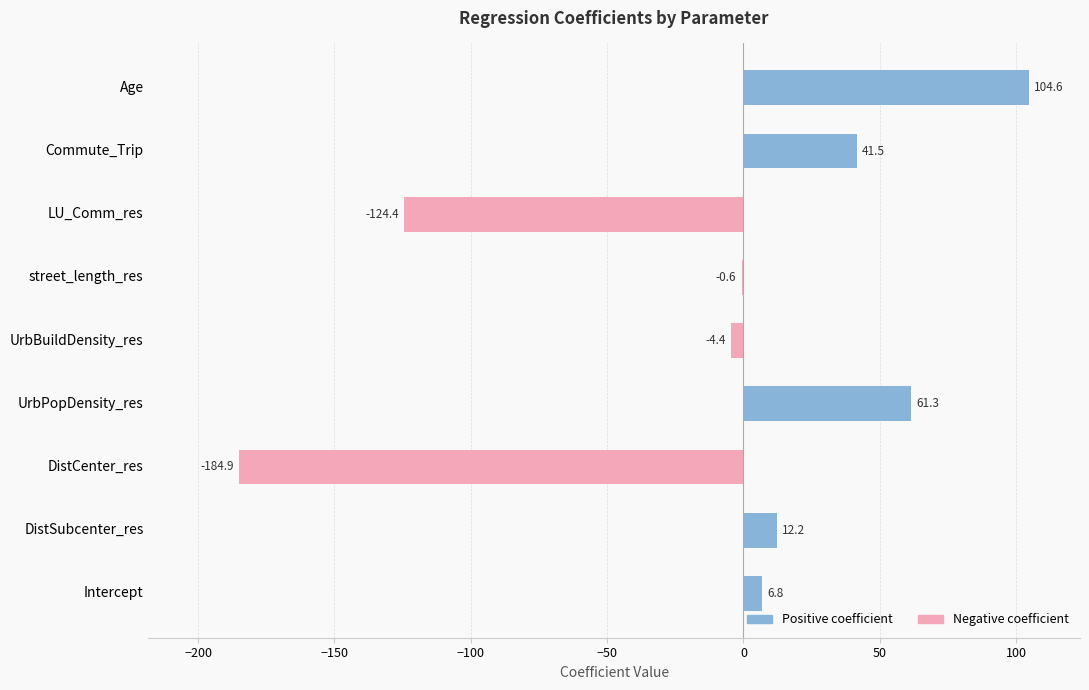

What are all the series names shown in the legend?

Positive coefficient, Negative coefficient